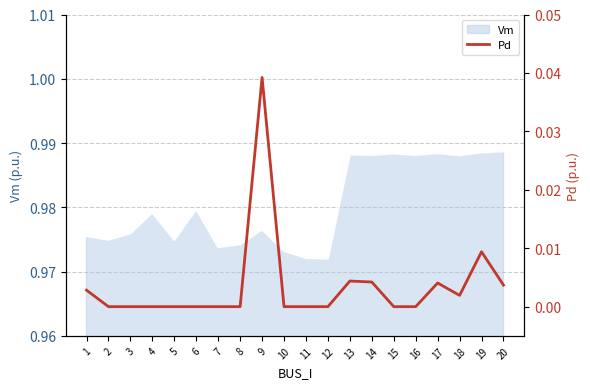

Which category has the lowest value across all series?

2